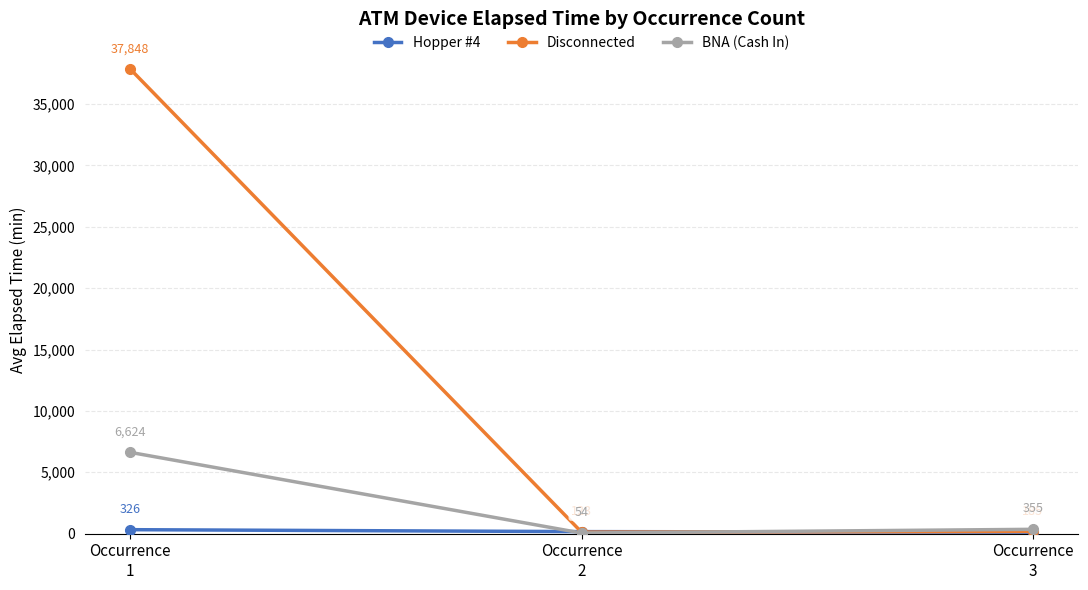

Which series has the widest spread of values?

Disconnected